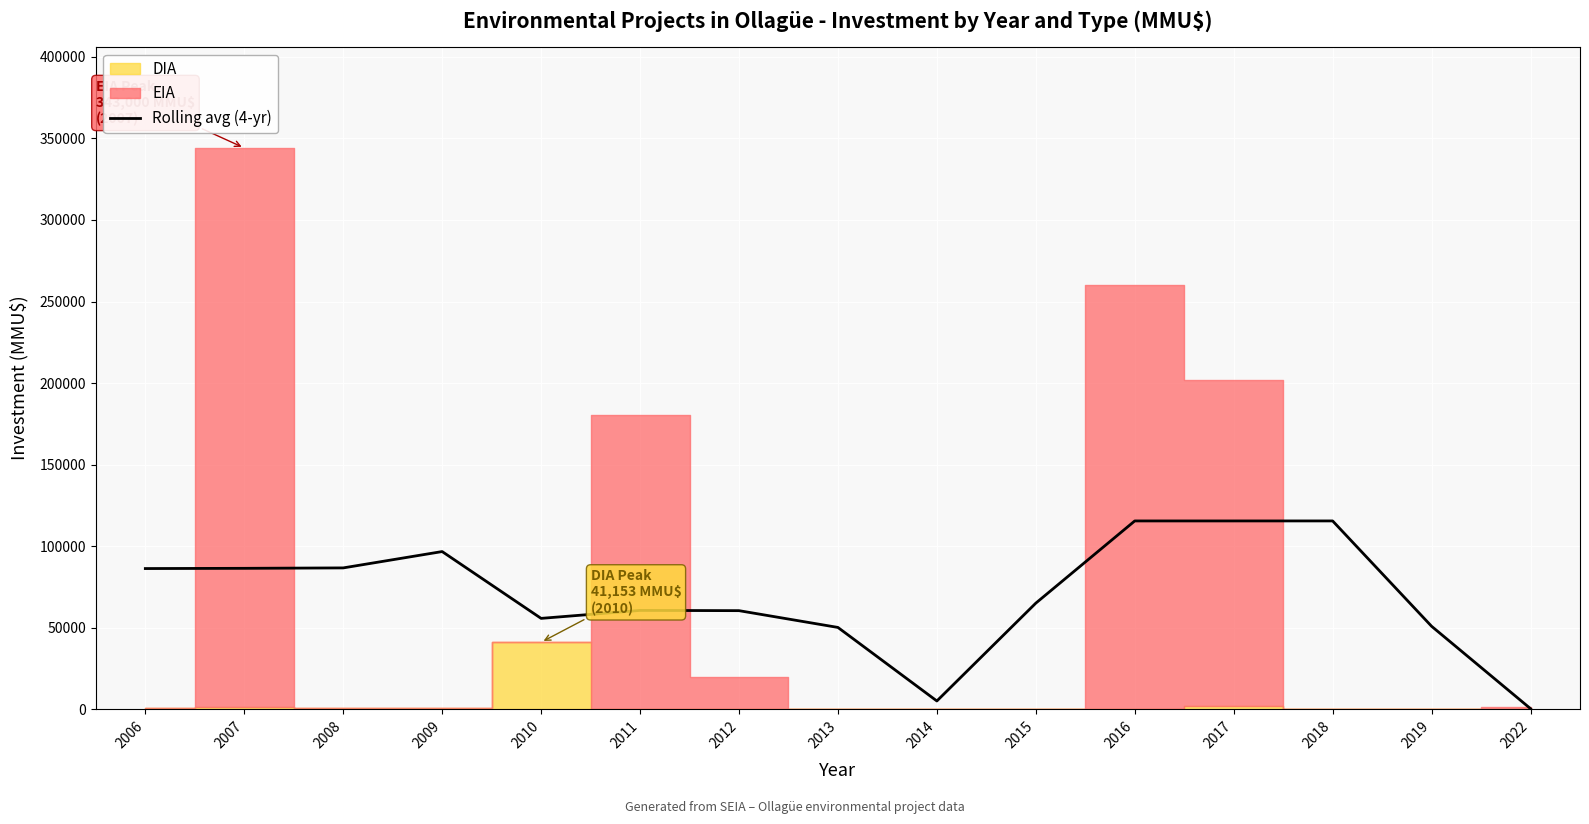

At which category does the chart reach its minimum across all series?

2022